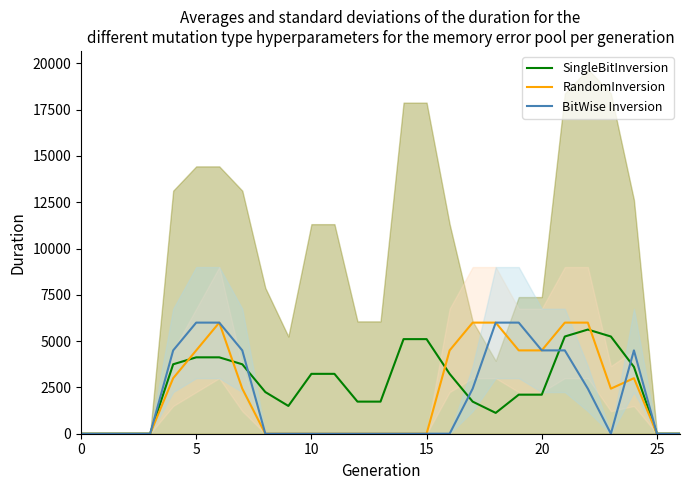

At which category is the sum across all series the highest?

6